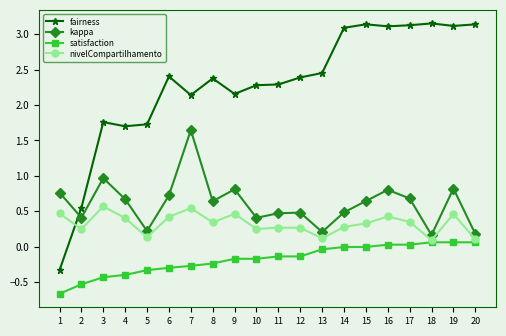

Rank the series by their maximum value, from lowest to highest.

satisfaction, nivelCompartilhamento, kappa, fairness